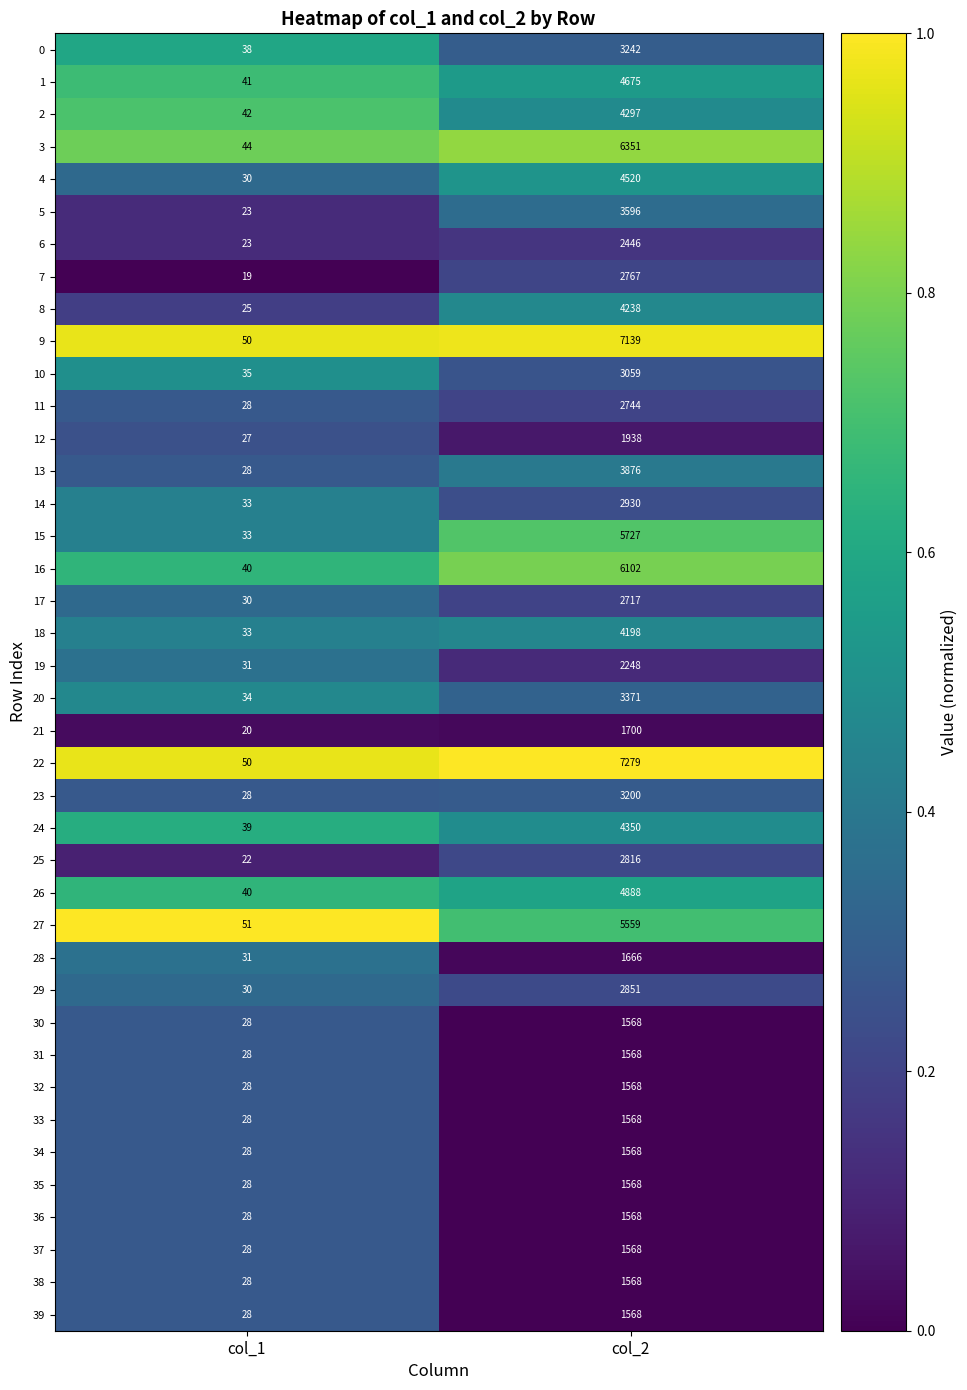

What is the sum of all 39 values?

1596